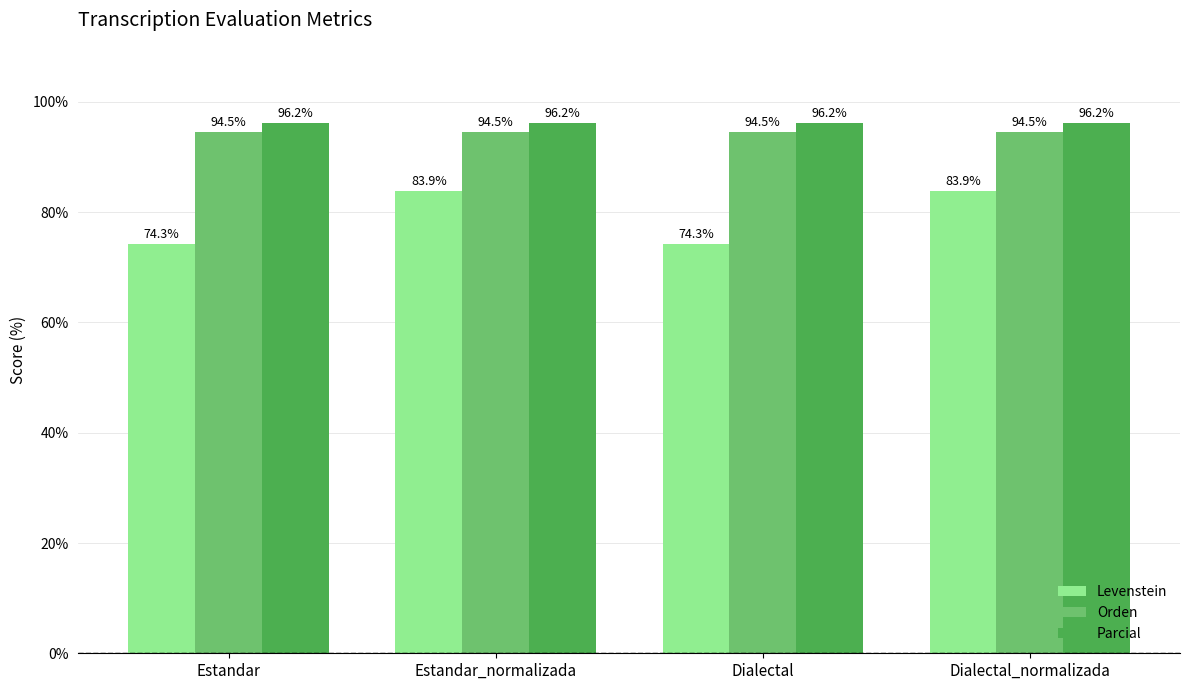

At Dialectal_normalizada, list the series in order from largest to smallest.

Parcial, Orden, Levenstein